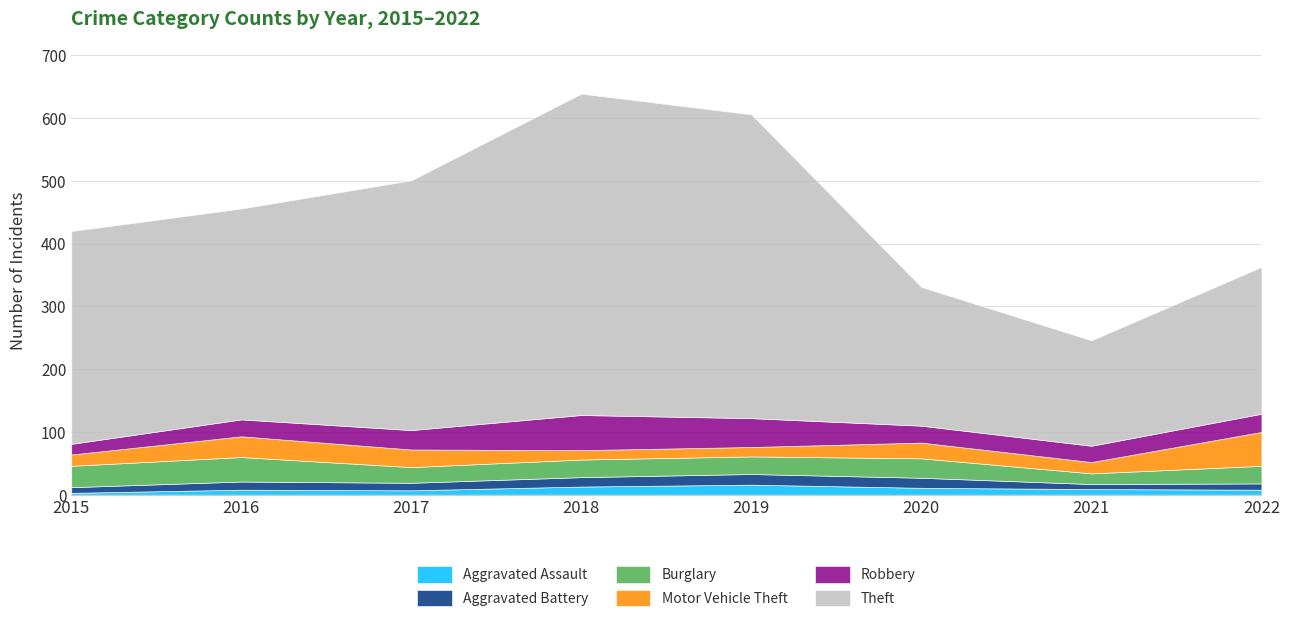

Which label corresponds to the largest value in the chart?

2018